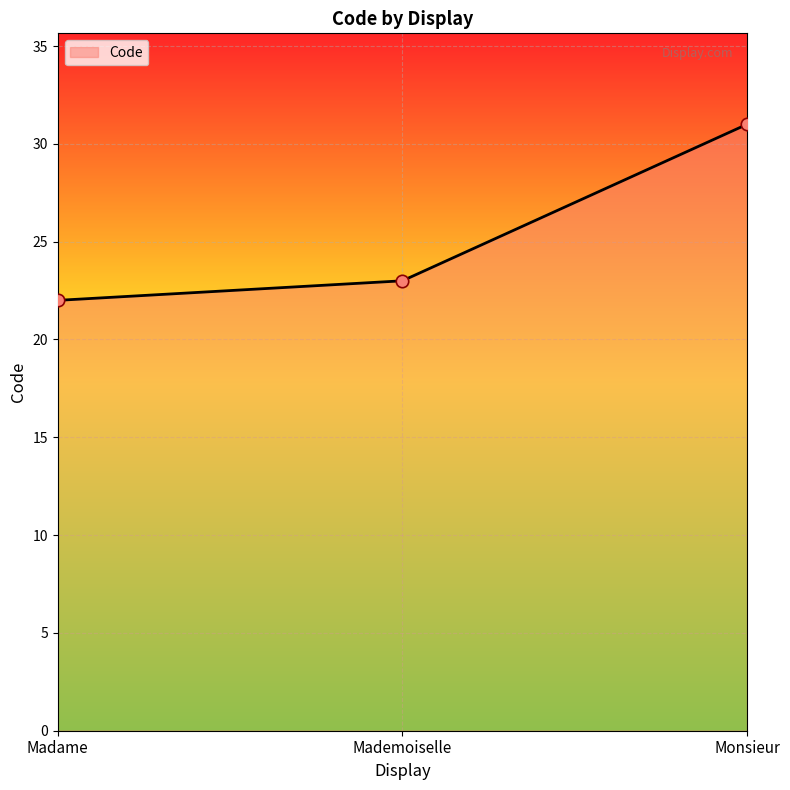

Between Mademoiselle and Madame, which is larger?

Mademoiselle